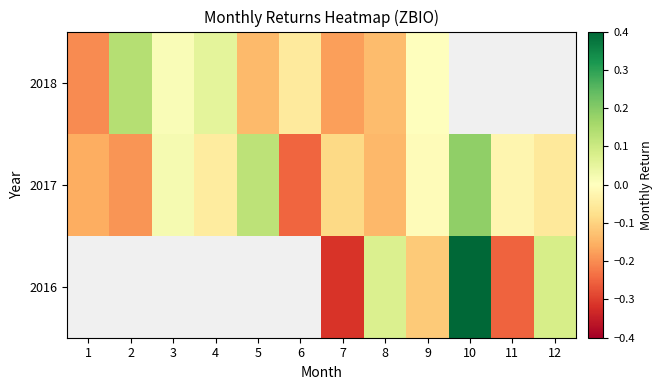

Between 7 and 8, which is larger?

8